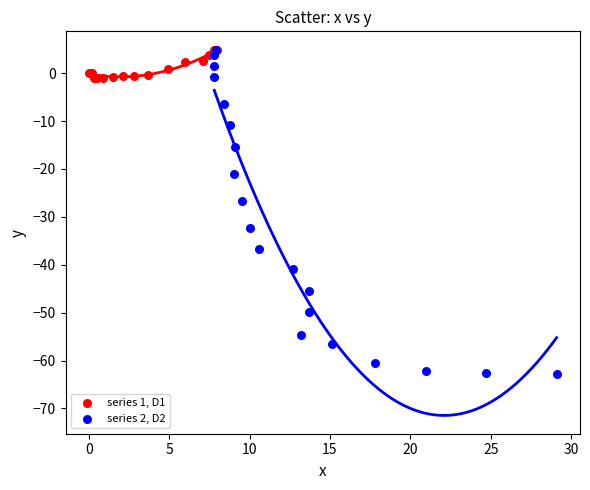

Which series has the largest Y range (max minus min)?

series 2, D2